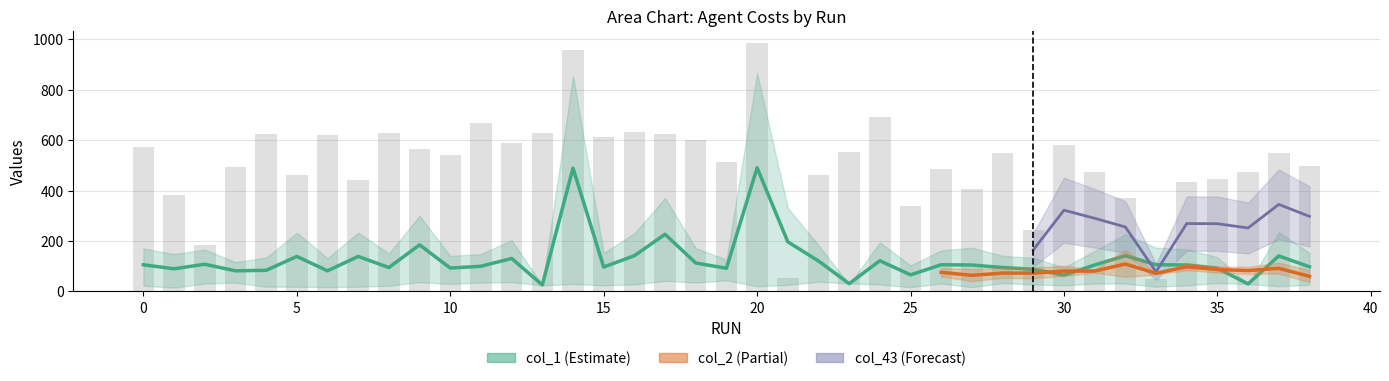

What is the greatest value displayed?

985